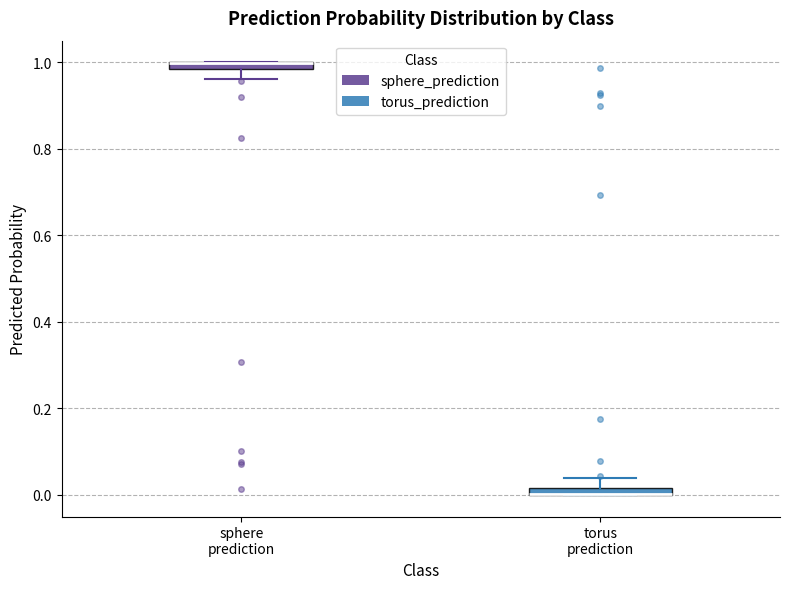

Where does the lower whisker of the box for sphere prediction end on the y-axis? The values are not printed on the chart, so give them approximately, as read against the axis.

0.96